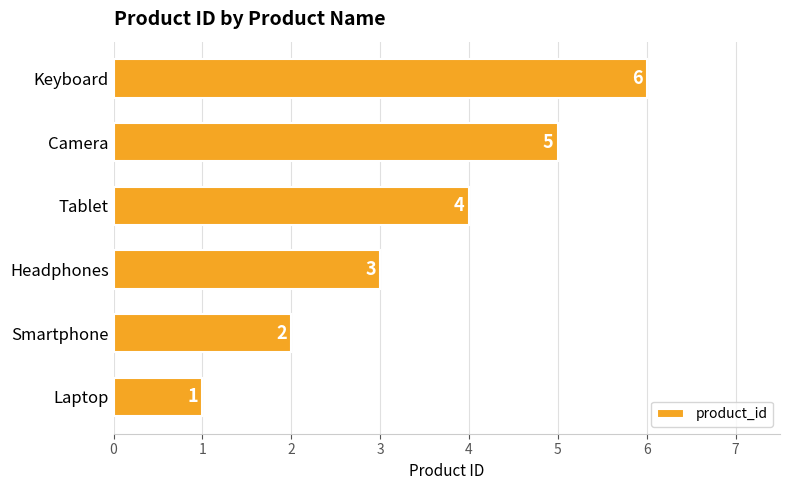

What is the maximum value shown in the chart?

6